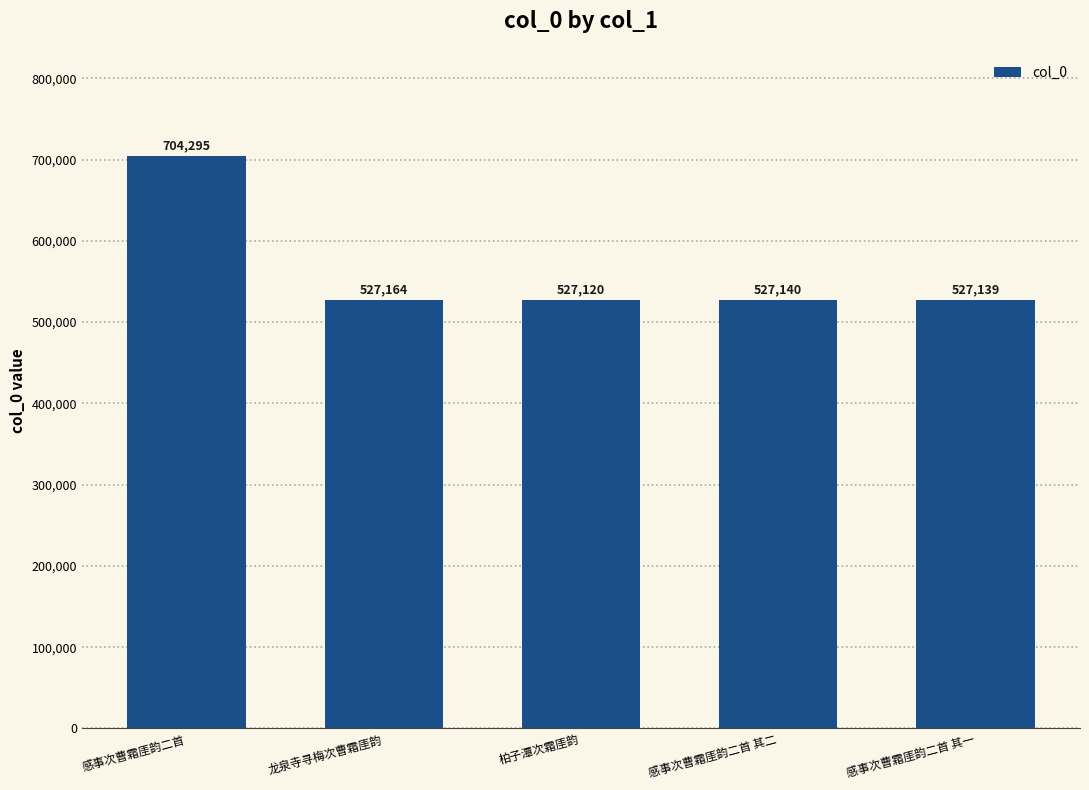

What is the average value?

562572